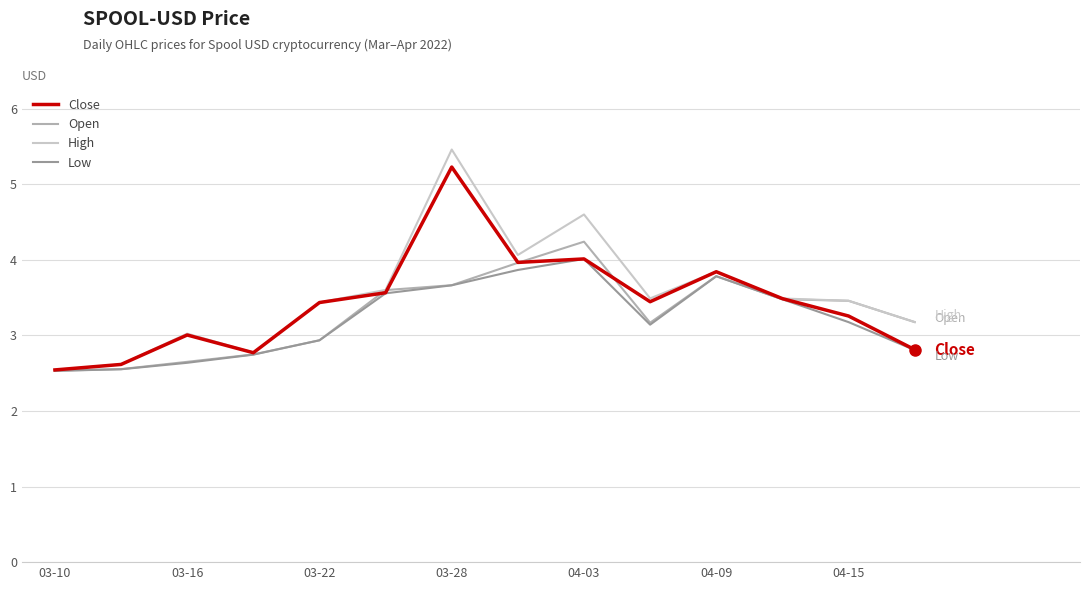

Which series has the widest spread of values?

High